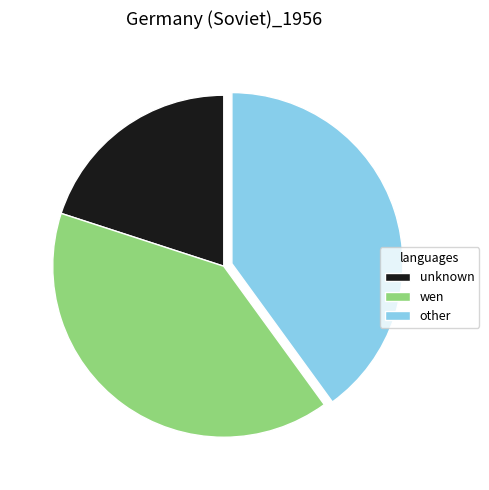

Count the number of slices in the pie.

3